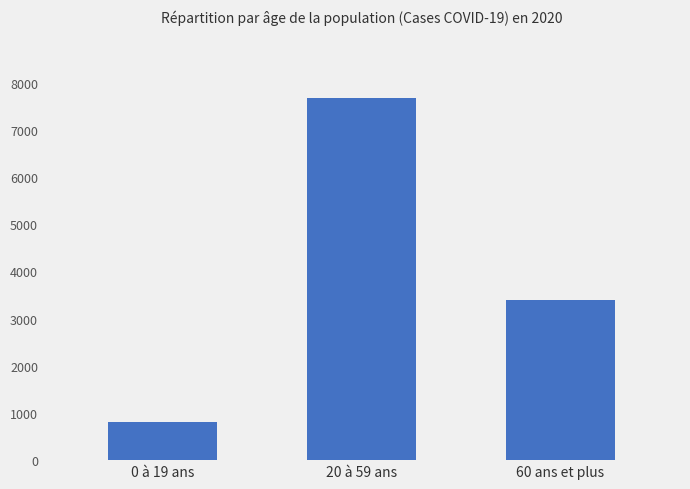

Reading left to right, what are all the values shown in this chart?

806	7668	3394